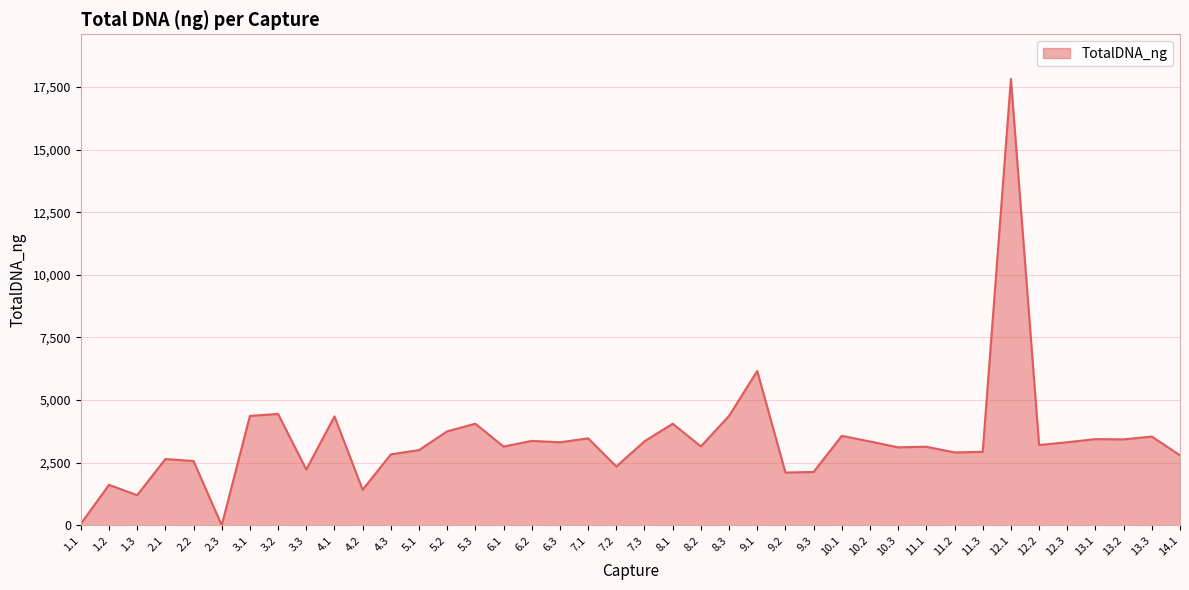

What is the difference between the maximum and minimum values?

17823.0